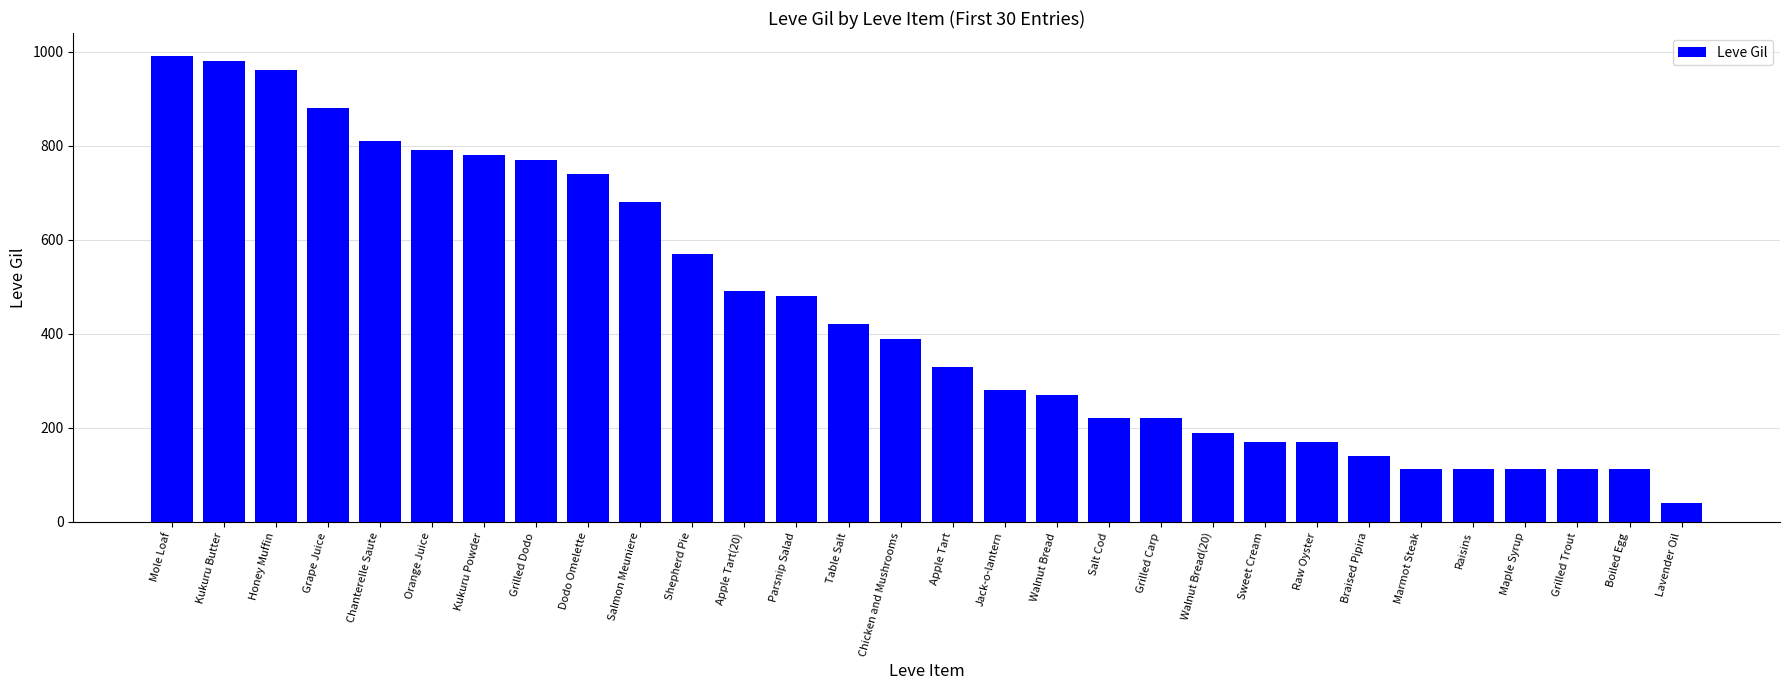

What is the value of the 20th bar from the left?

220